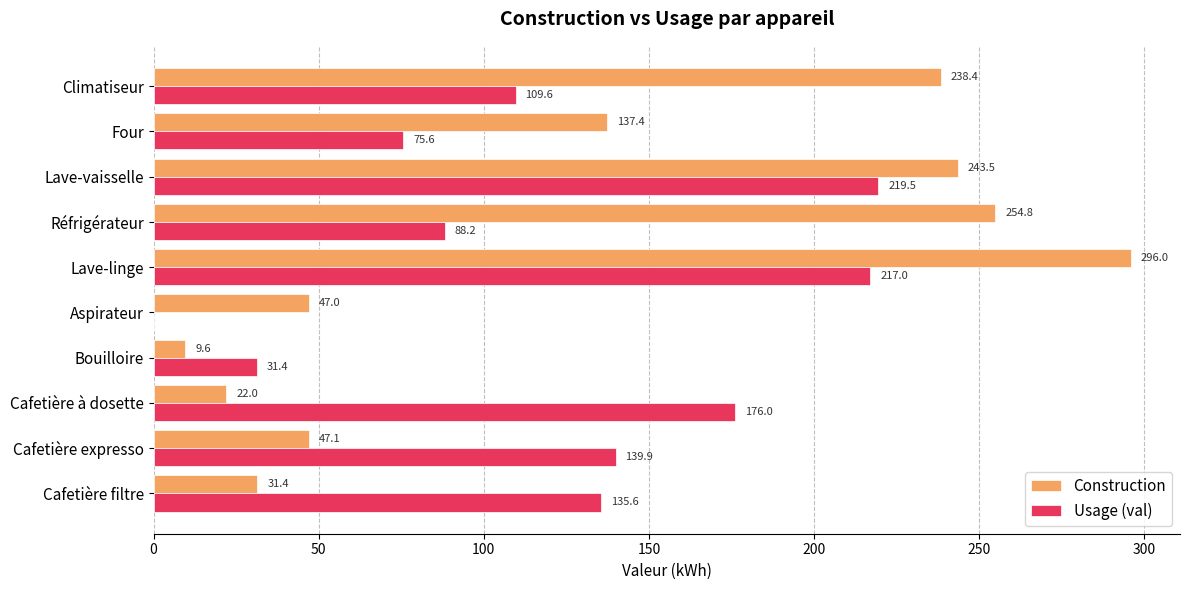

Is it true that Construction equals 243.5 at Lave-vaisselle?

True